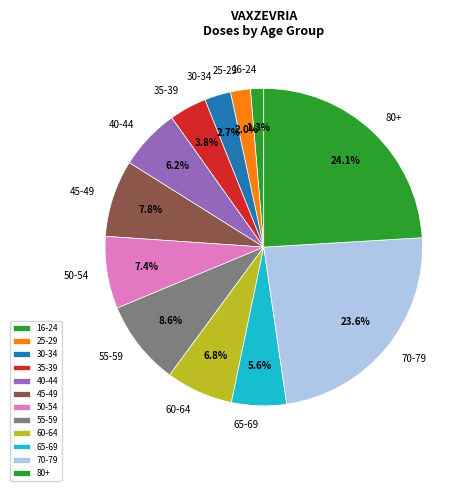

How many slices are in this pie chart?

12